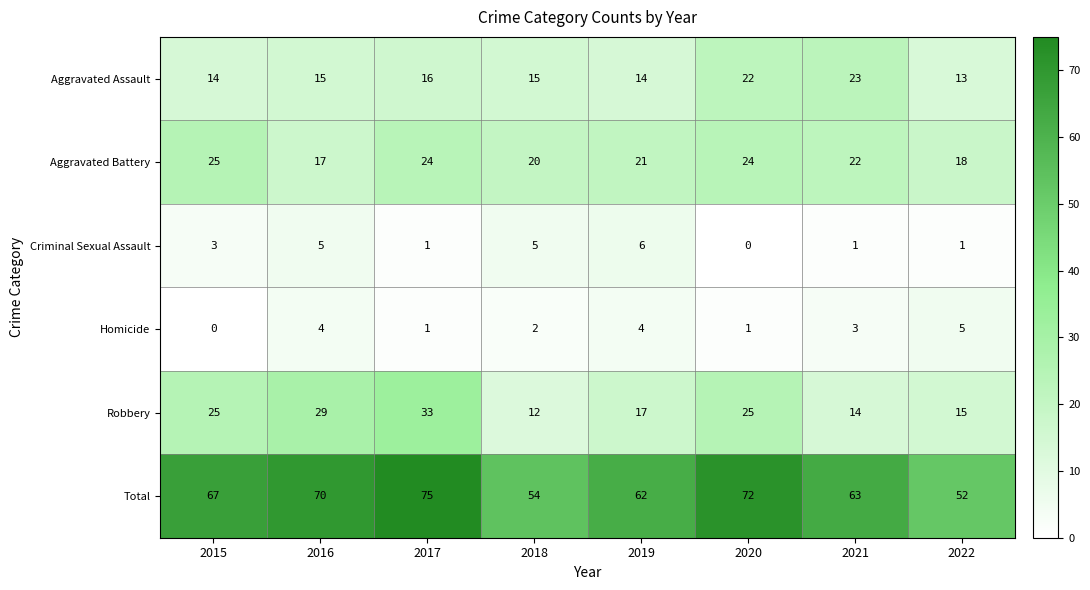

How many distinct data groups are displayed?

6